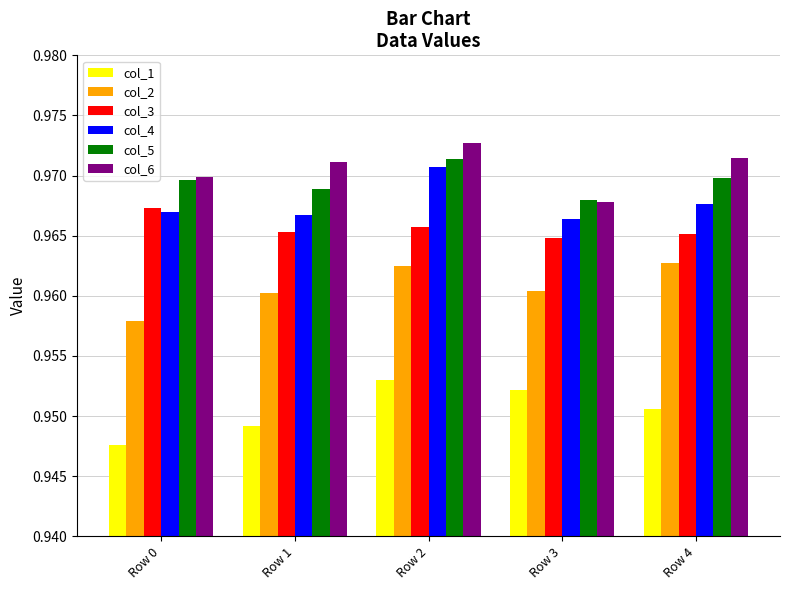

At which category is the sum across all series the highest?

Row 2